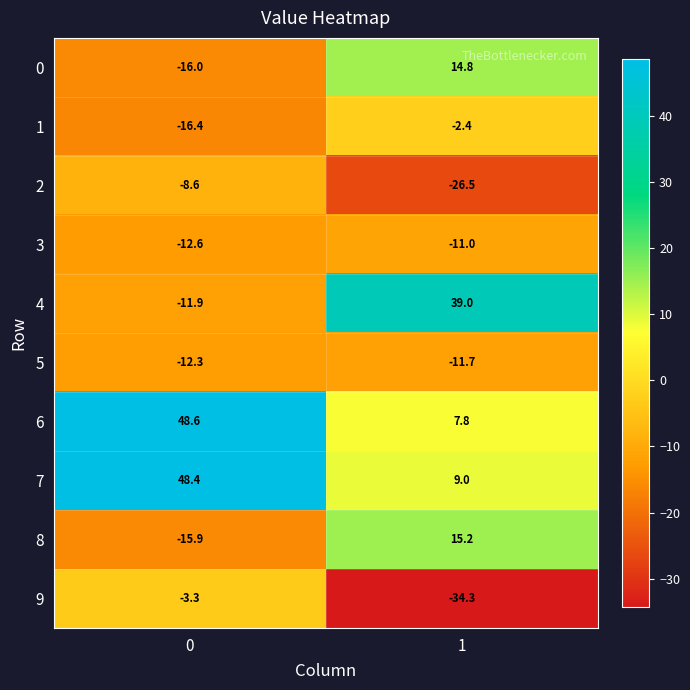

What is the difference between the maximum and minimum values in the 4 series?

50.9